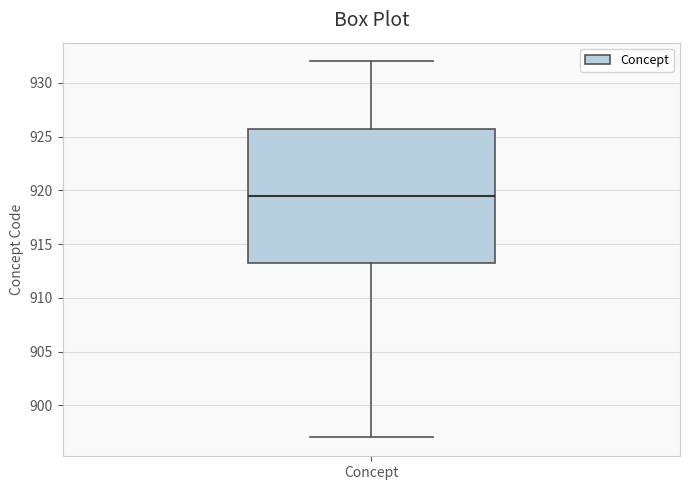

Where does the lower whisker of the box for Concept end on the y-axis? The values are not printed on the chart, so give them approximately, as read against the axis.

897.0